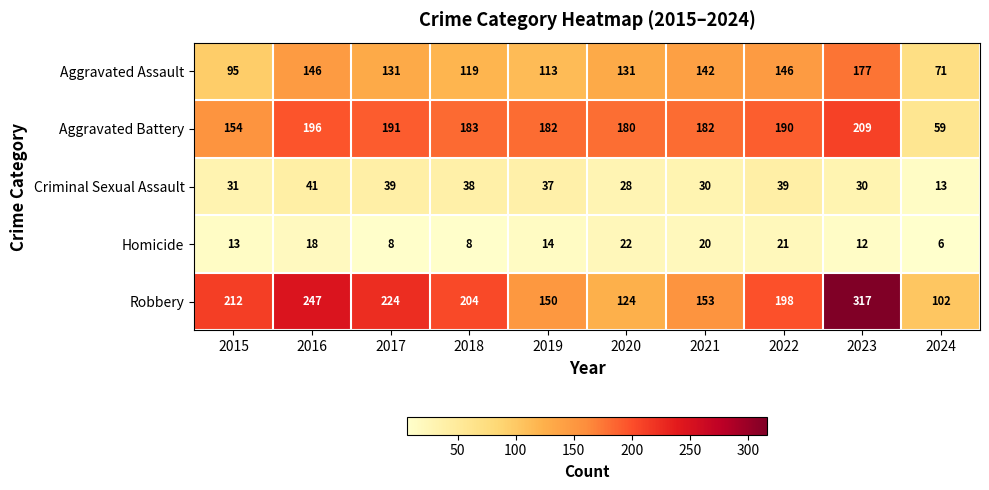

Is the value of Criminal Sexual Assault at 2023 greater than the value of Aggravated Battery at 2018?

No